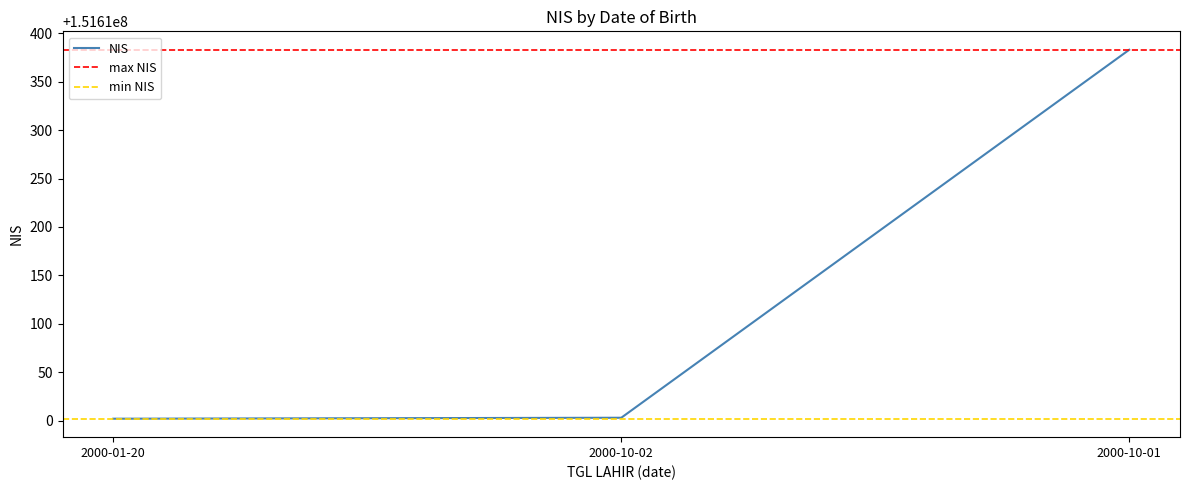

What is the change in value from 2000-10-02 to 2000-10-01?

+380